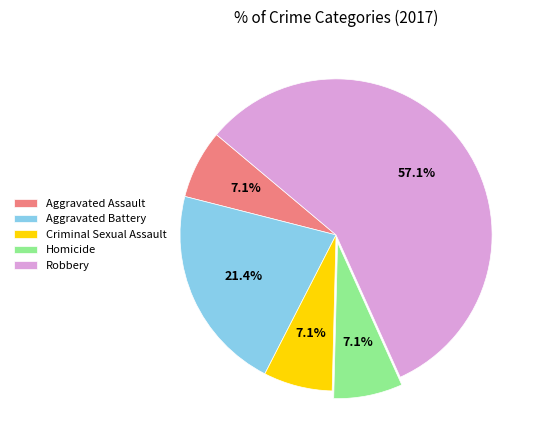

What portion of the pie excludes Aggravated Assault?

92.9%